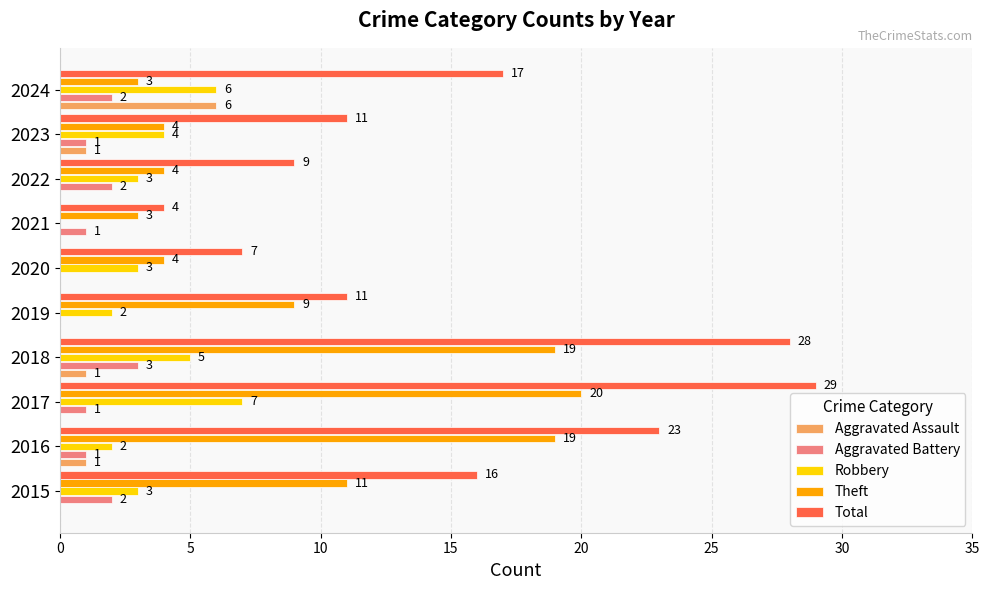

What is the approximate value of Theft at 2015, to the nearest 5?

10